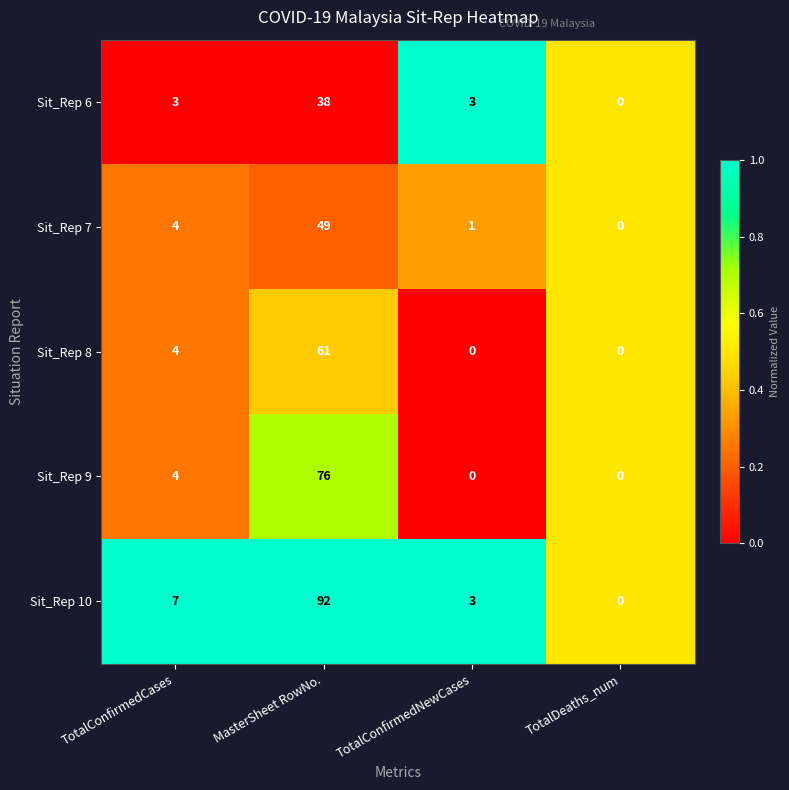

True or false: Sit_Rep 7 has a value of -22 at TotalDeaths_num.

False